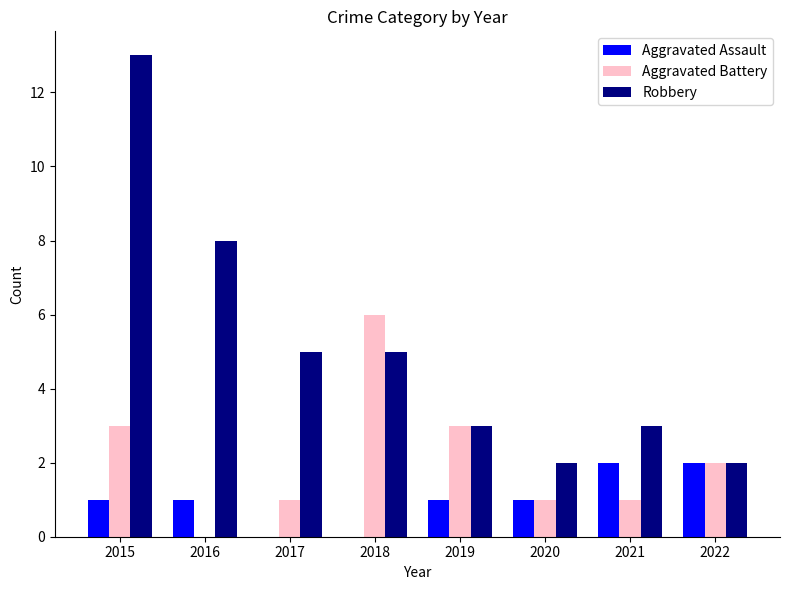

Is the value of Robbery at 2015 greater than the value of Aggravated Battery at 2019?

Yes